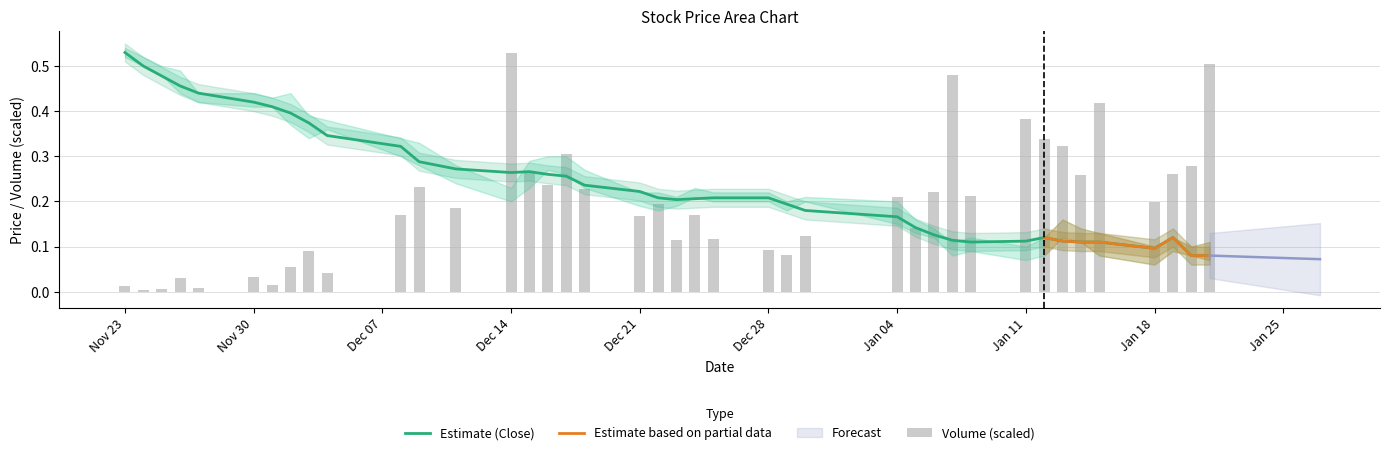

The value of Estimate (Close) at Nov 30 is 0.2. True or false?

False